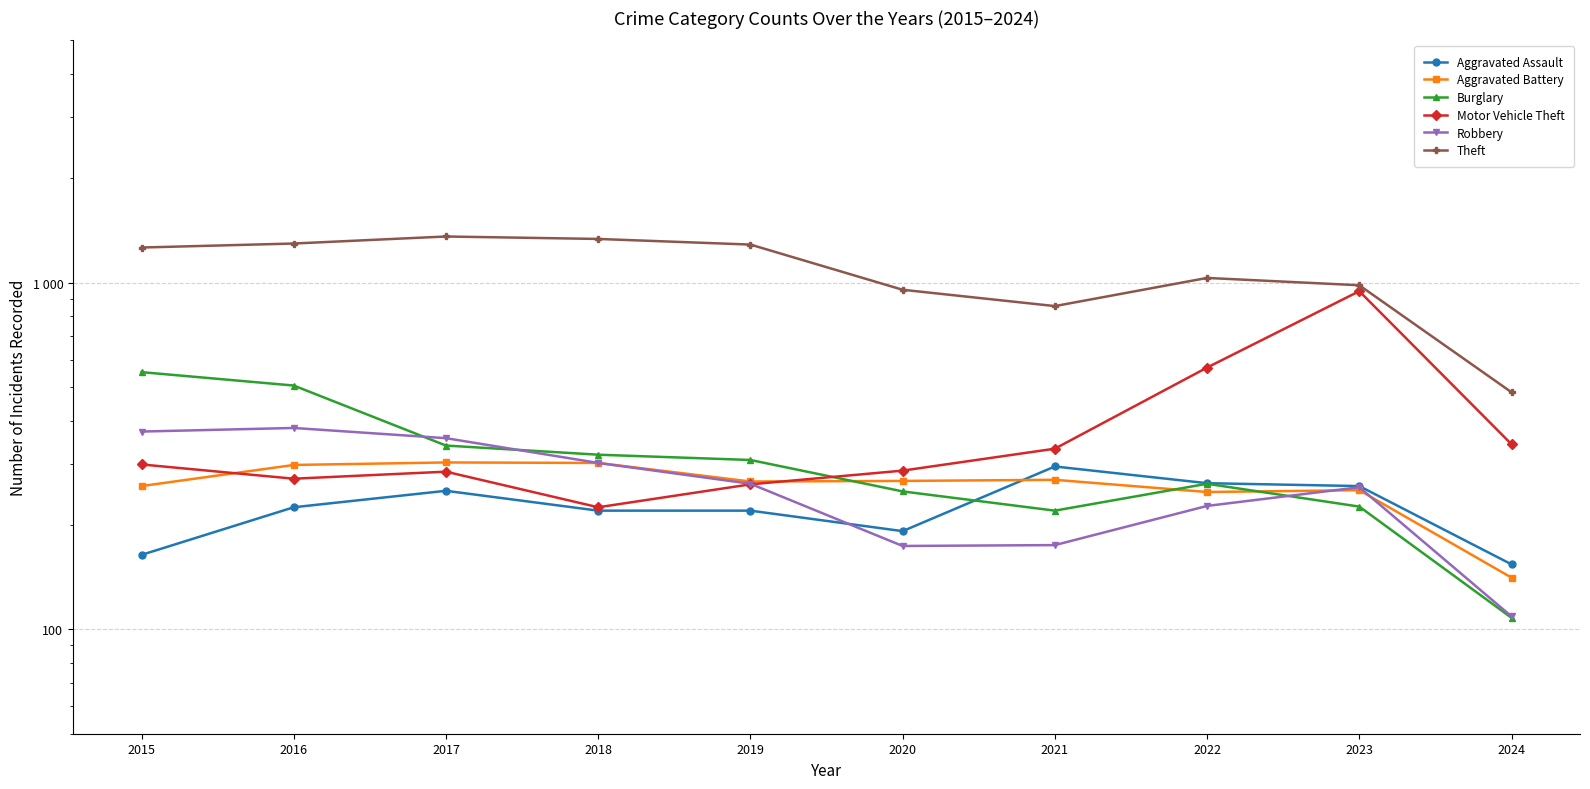

True or false: Theft and Motor Vehicle Theft intersect in this chart.

False